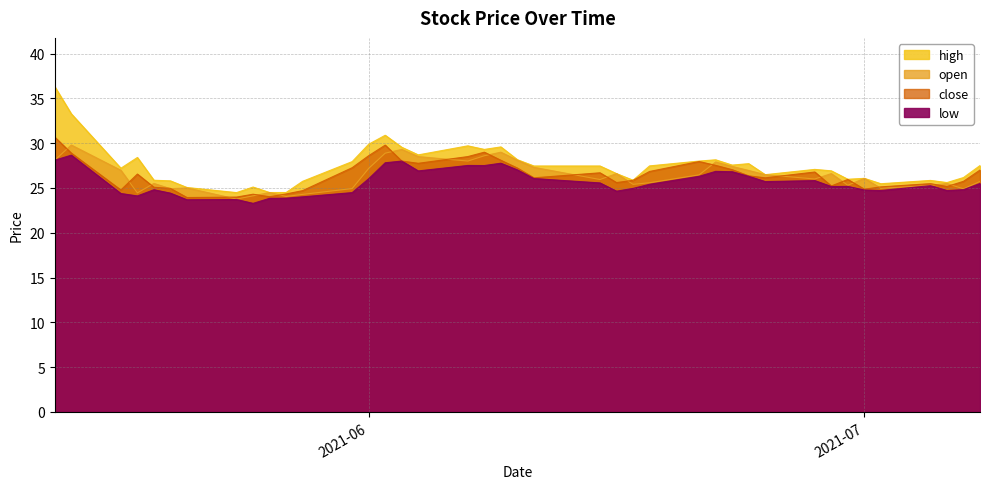

What are all the series names shown in the legend?

open, high, low, close